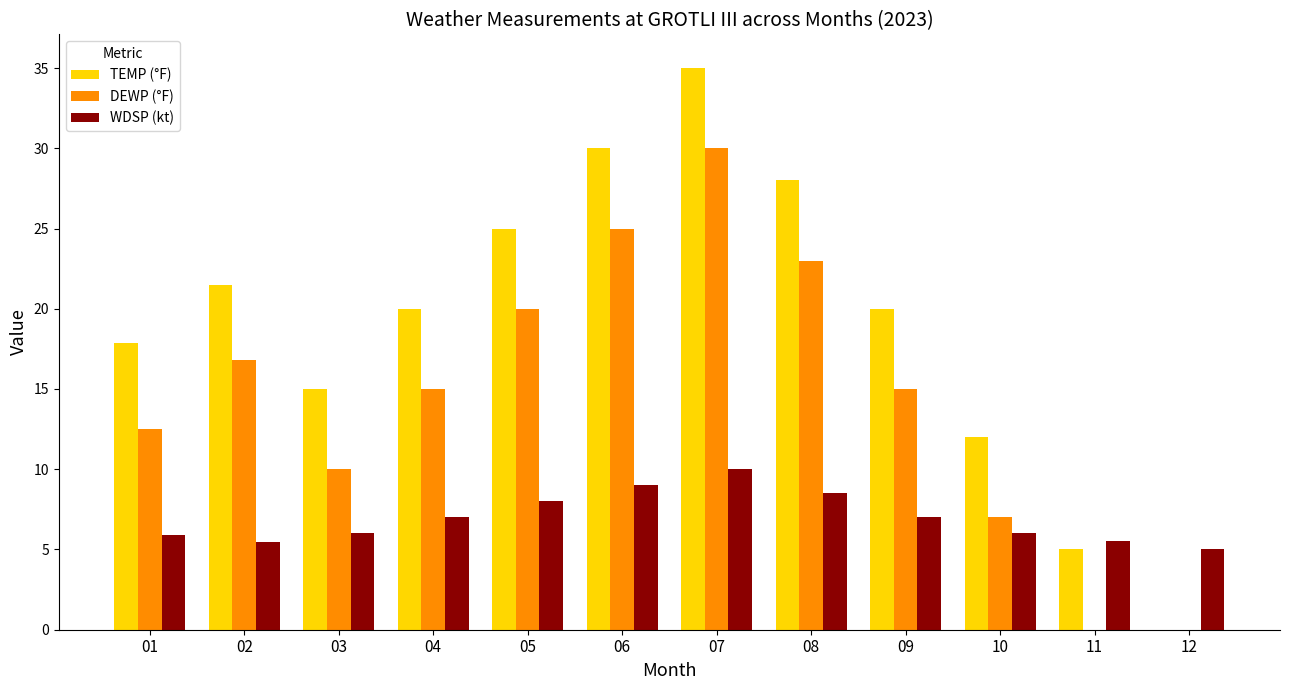

Which series changed the most between 02 and 09?

DEWP (°F)